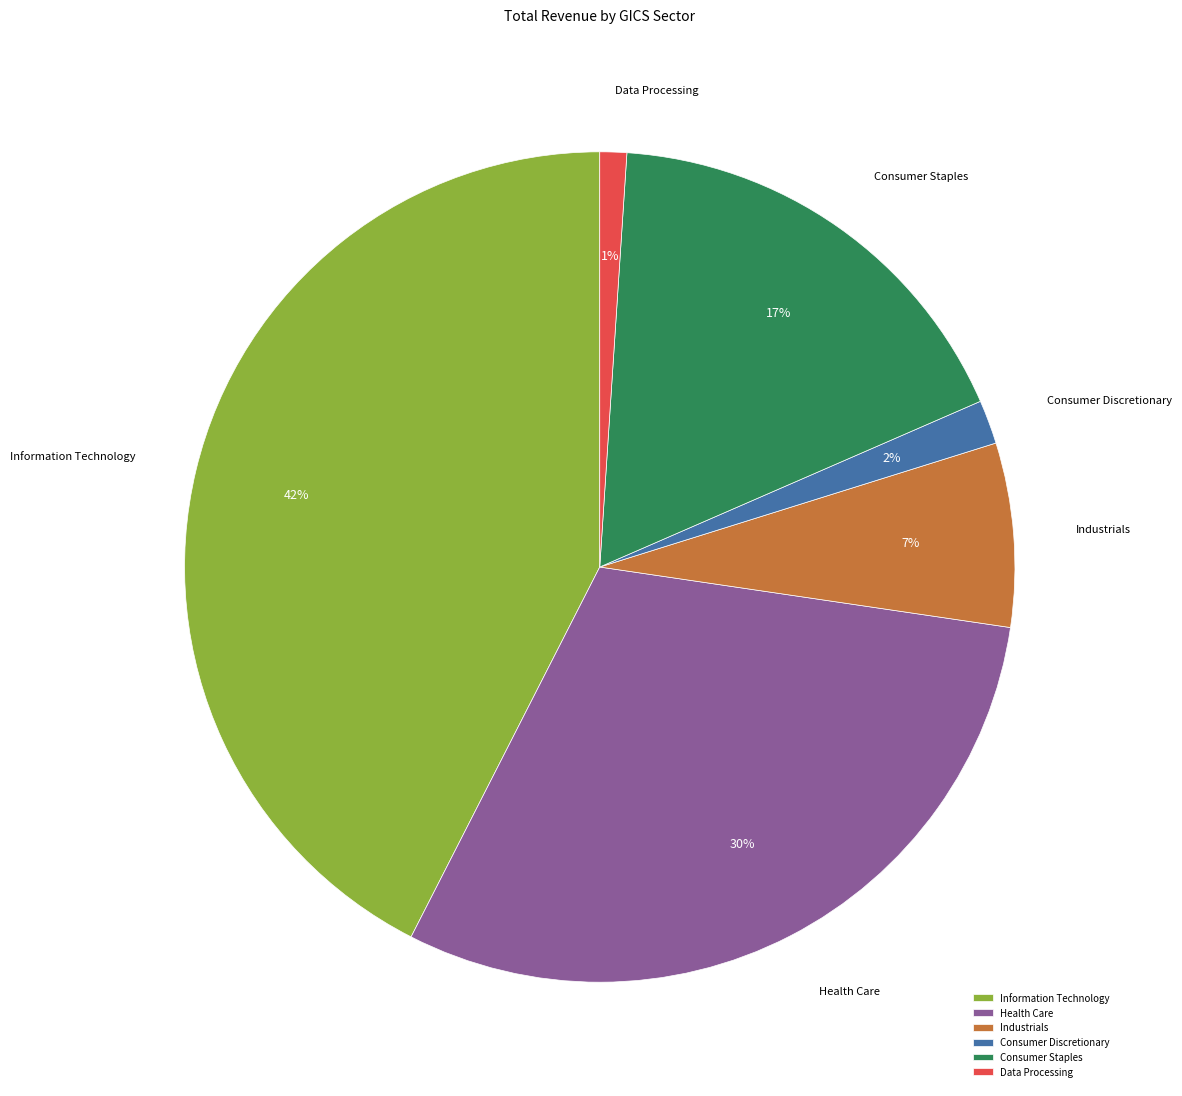

What percentage is the Industrials slice, to the nearest percent?

7%